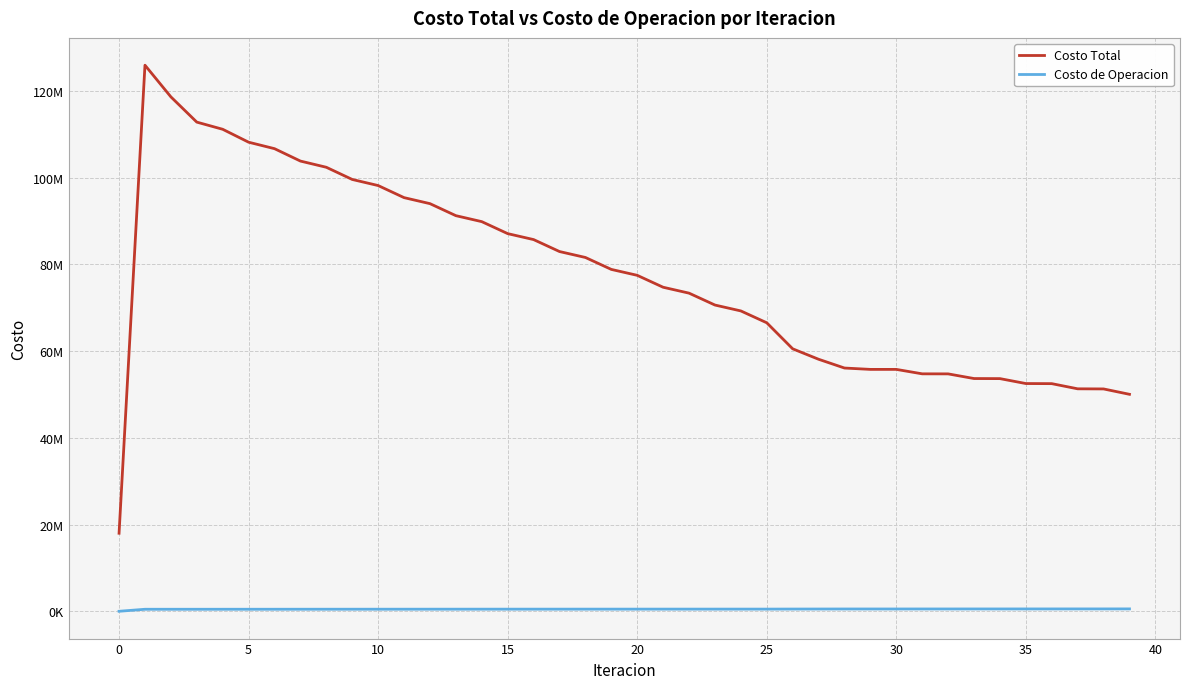

At which label is Costo Total closest to 71965444?

23